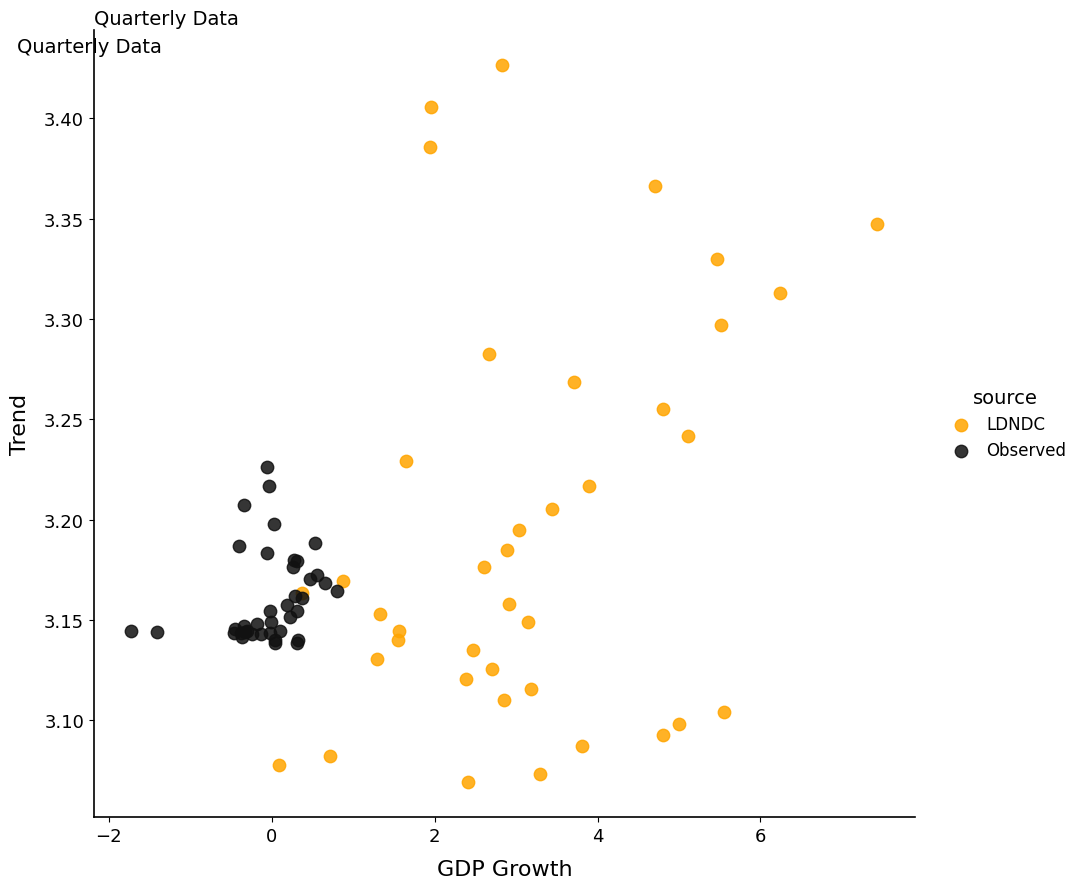

What are all the series names shown in the legend?

LDNDC, Observed